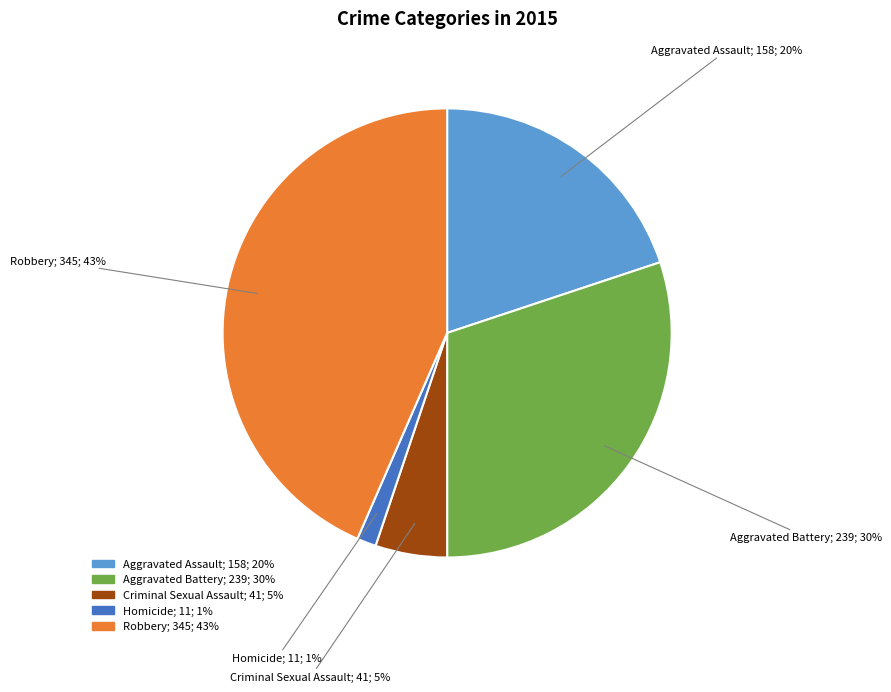

Count the number of slices in the pie.

5